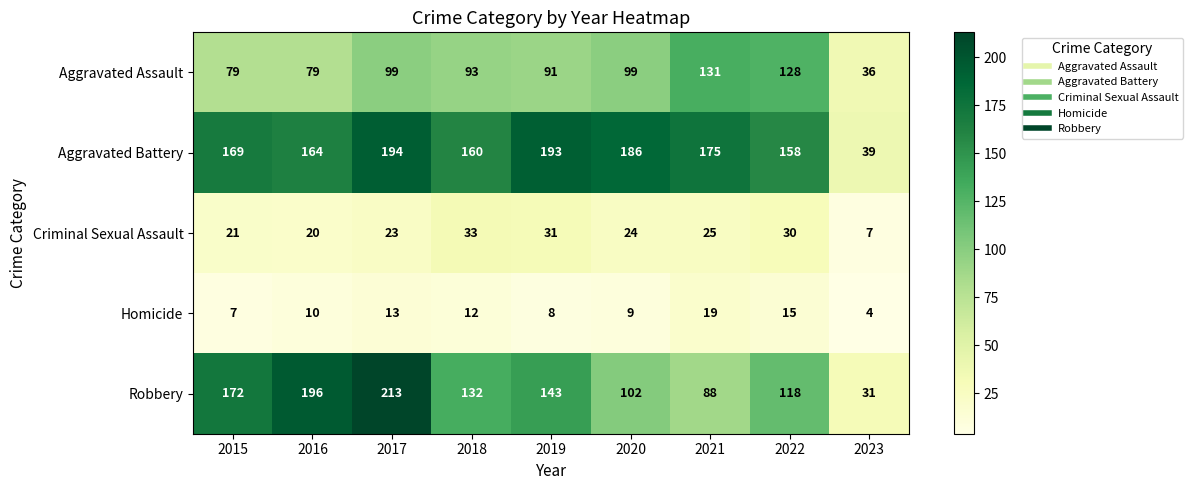

List the series in order of their peak value, highest first.

Robbery, Aggravated Battery, Aggravated Assault, Criminal Sexual Assault, Homicide